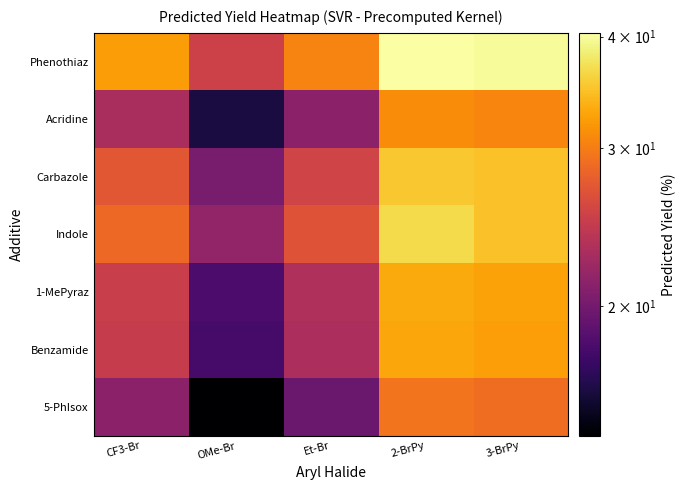

Which series has the widest spread of values?

Phenothiaz